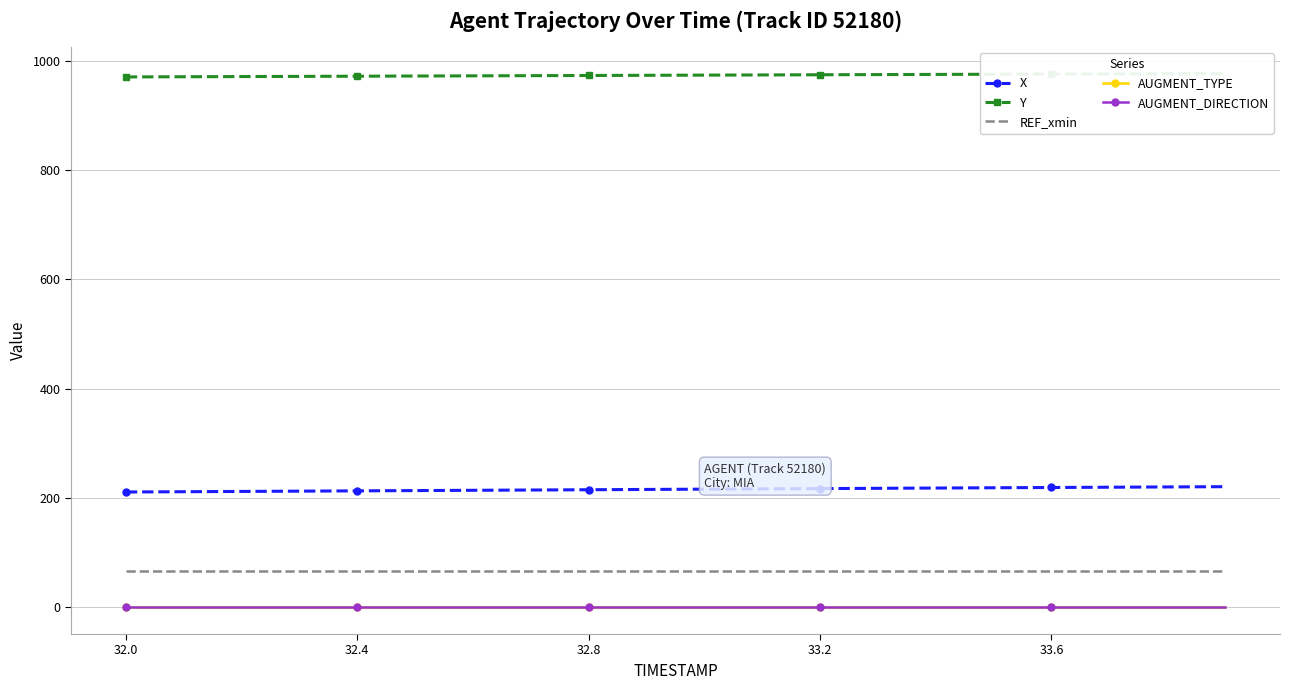

Where is AUGMENT_TYPE nearest to the value 0?

32.0